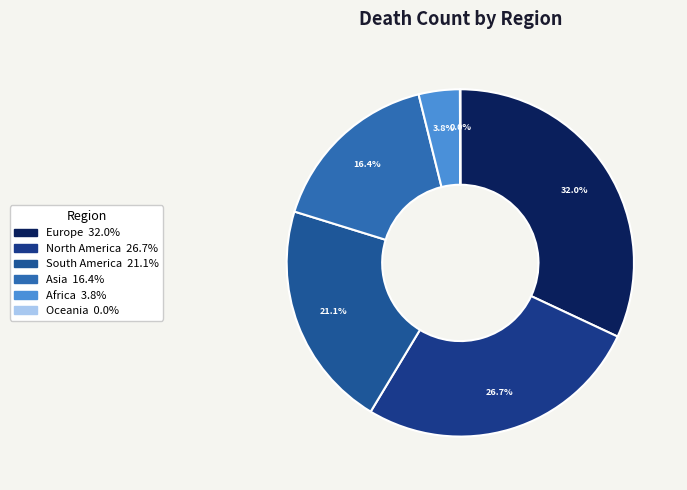

How many segments does this pie chart have?

6